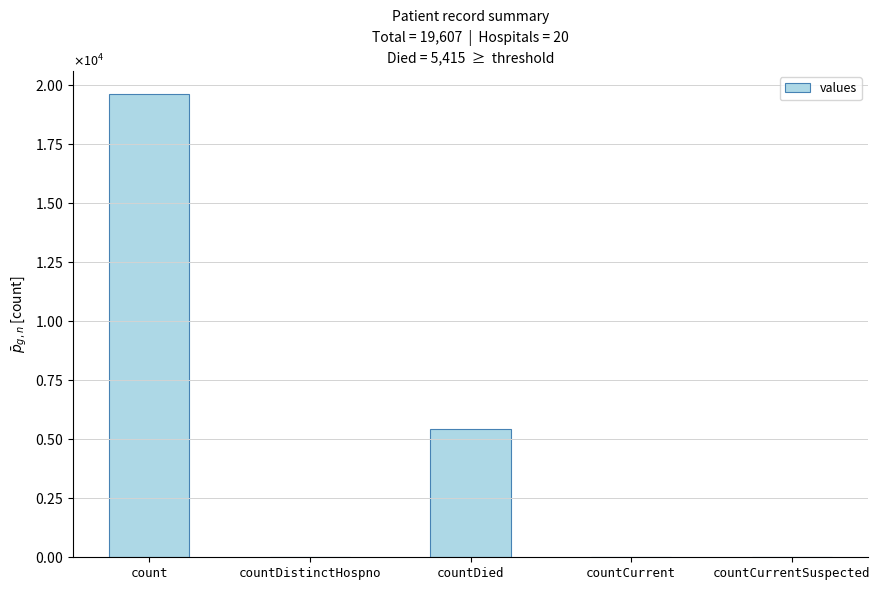

What is the label of the 1st bar from the right?

countCurrentSuspected